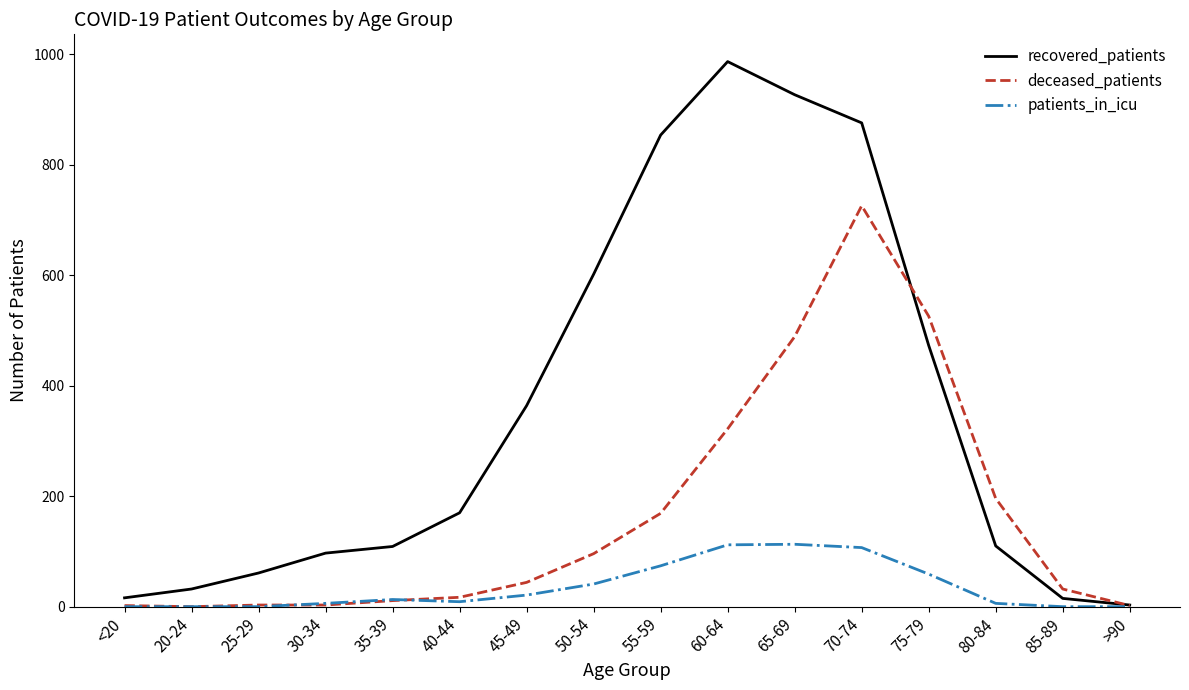

What is the sum of all deceased_patients values?

2638